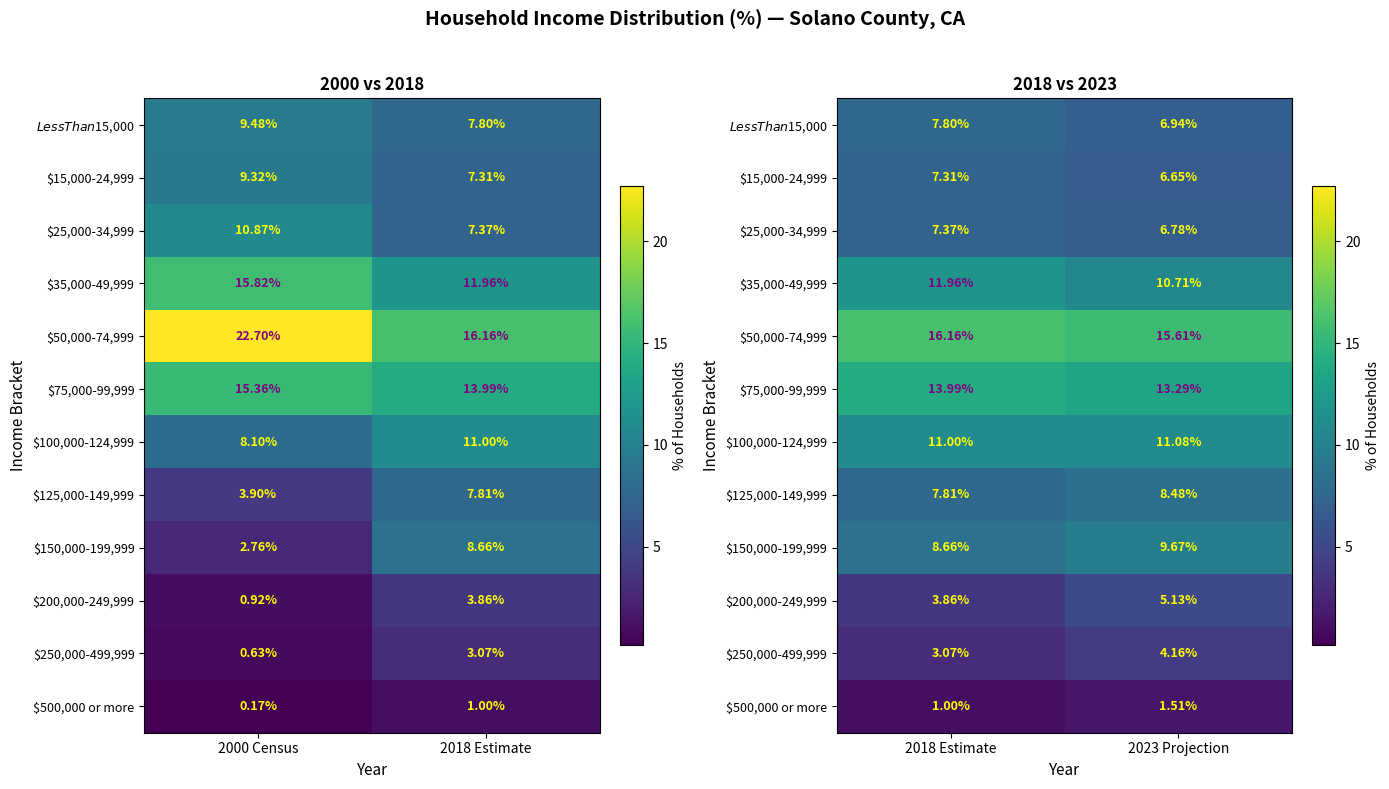

Which series has the largest total across all categories?

$50,000-74,999